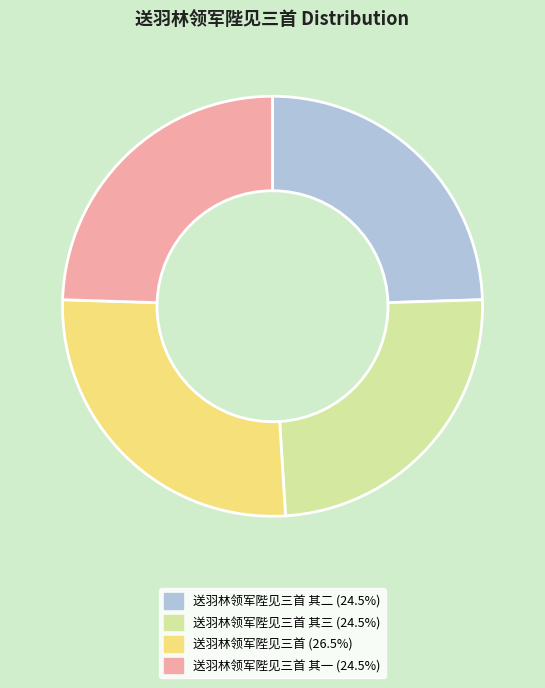

Is there a majority slice in this chart?

No